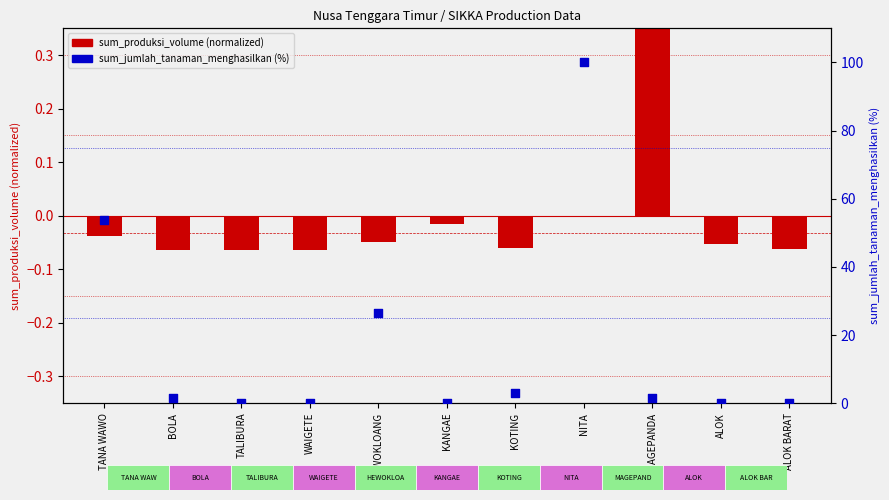

Which series reaches the maximum Y coordinate?

sum_jumlah_tanaman_menghasilkan